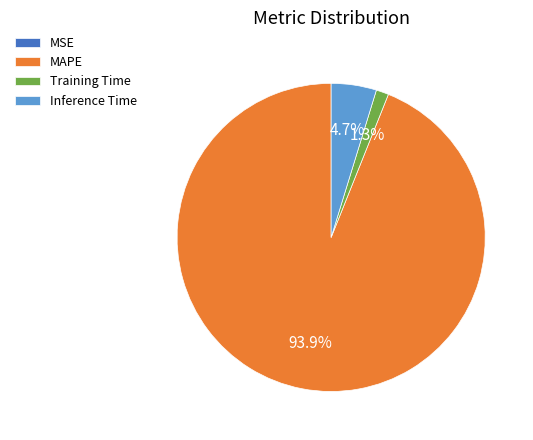

To the nearest percent, what is the difference between the largest and smallest slice percentages?

94%